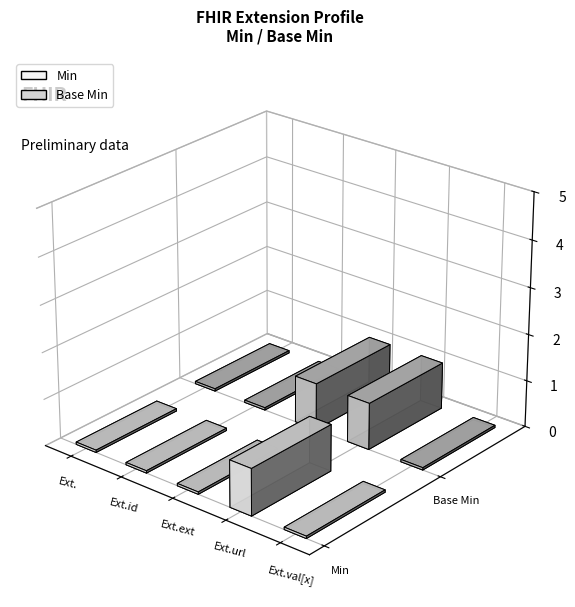

The value of Base Min at Extension.extension is 0. True or false?

False